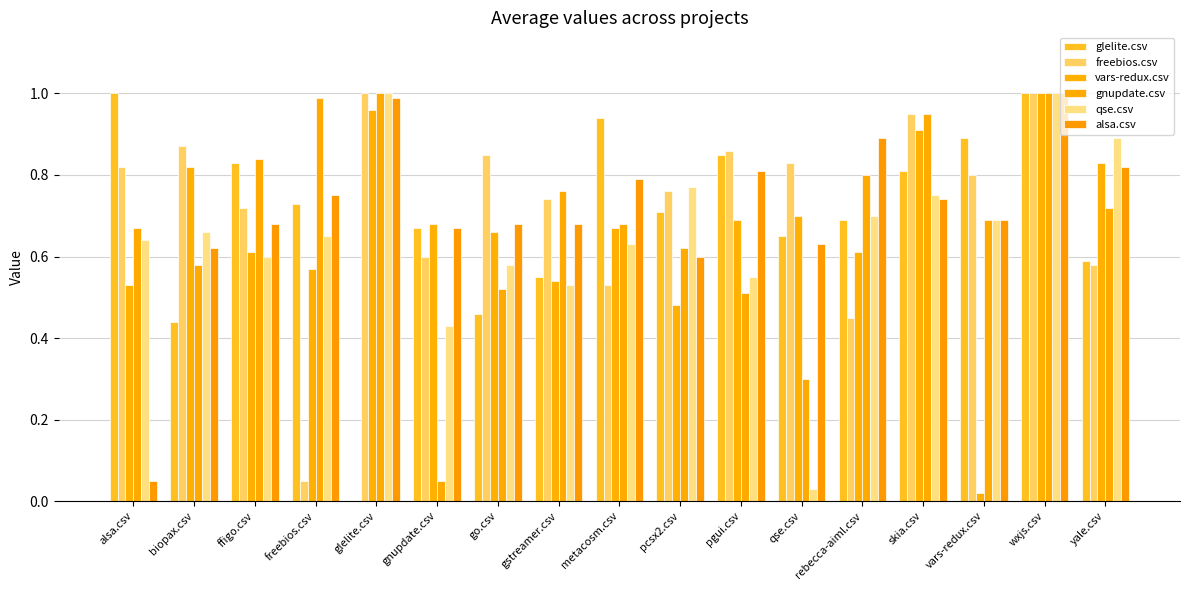

At how many categories does at least one series exceed 0?

17